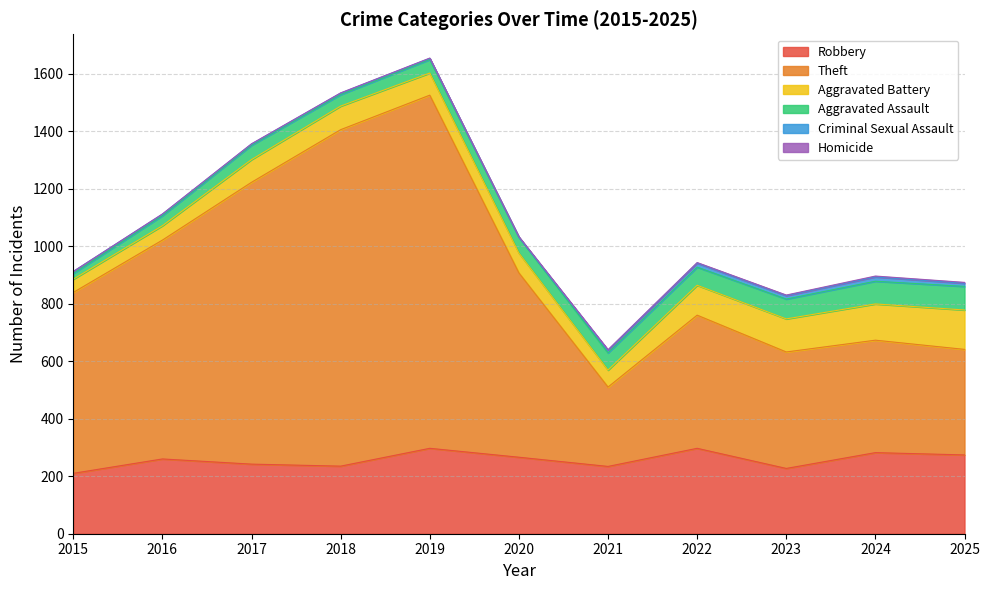

Reading right to left, list all the values displayed in this chart.

Robbery: 274	282	227	297	234	266	297	235	242	260	210
Theft: 367	391	405	463	276	641	1228	1170	980	761	629
Aggravated Battery: 137	126	115	104	59	69	77	82	79	50	46
Aggravated Assault: 82	79	69	63	60	55	47	40	50	35	20
Criminal Sexual Assault: 11	15	12	14	9	0	4	5	4	5	7
Homicide: 3	3	2	2	2	2	1	1	1	1	0